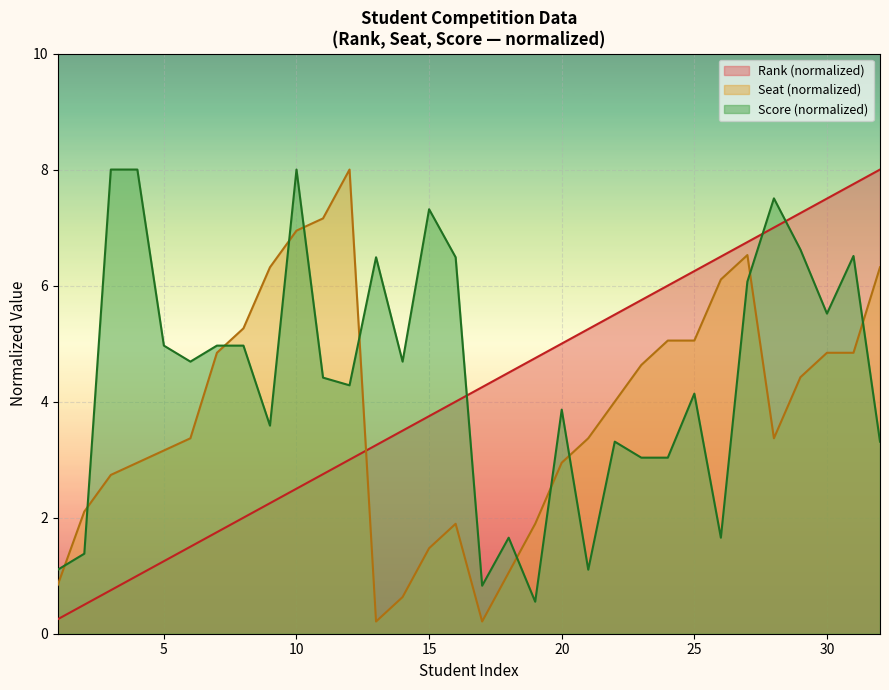

Does the chart display data point markers on the line(s)?

No